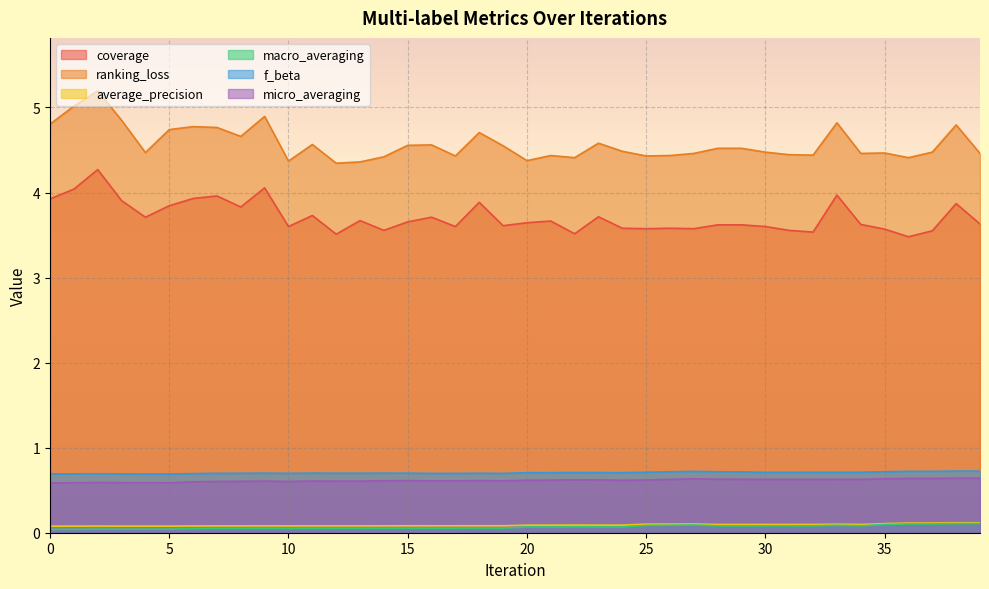

What is the maximum value shown in the chart?

5.2